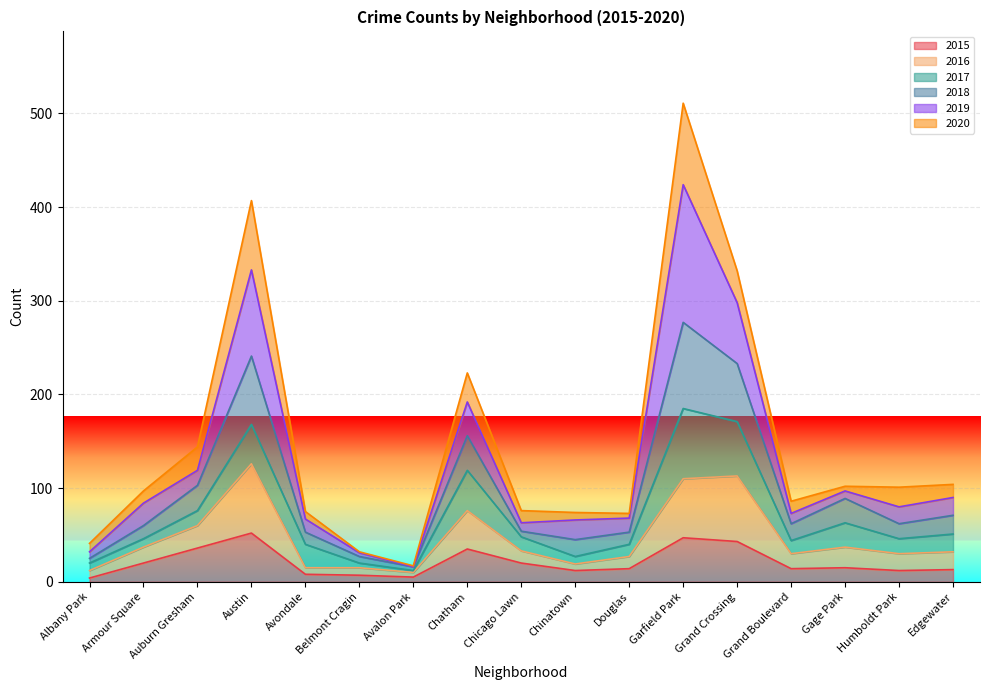

How many data points does each series have?

17